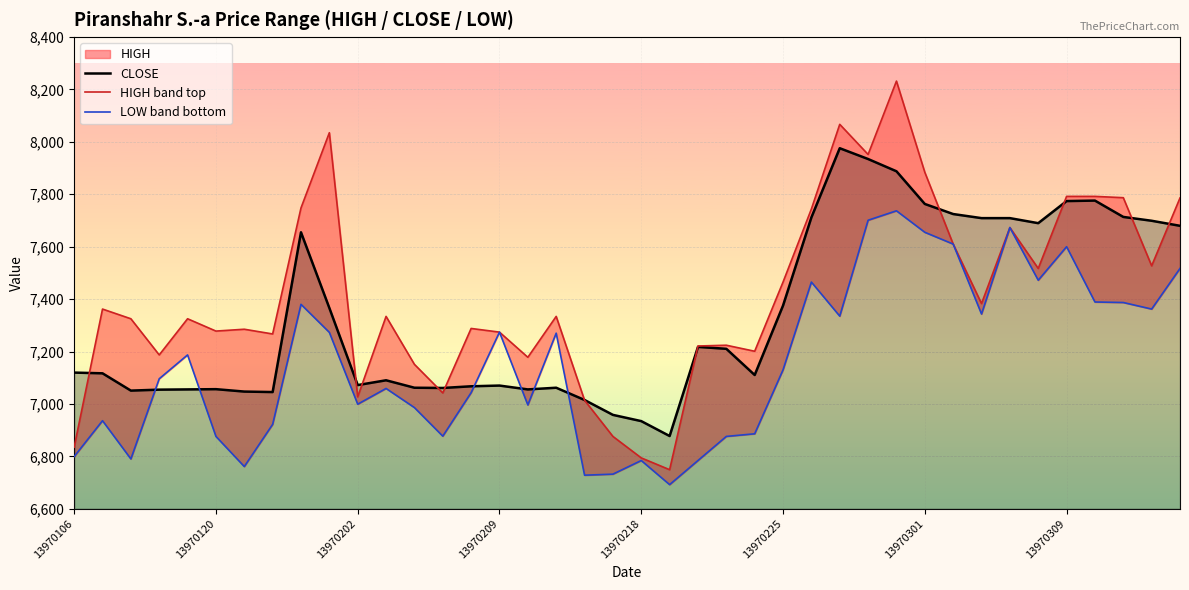

At which category does the chart reach its peak across all series?

29